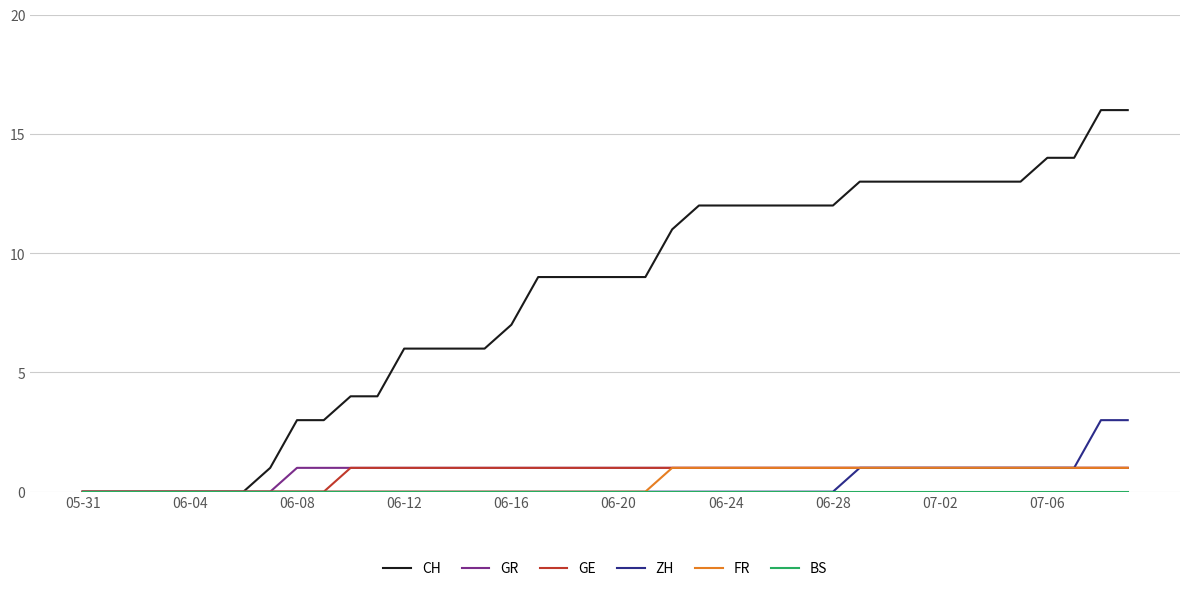

Which series has the largest total across all categories?

CH